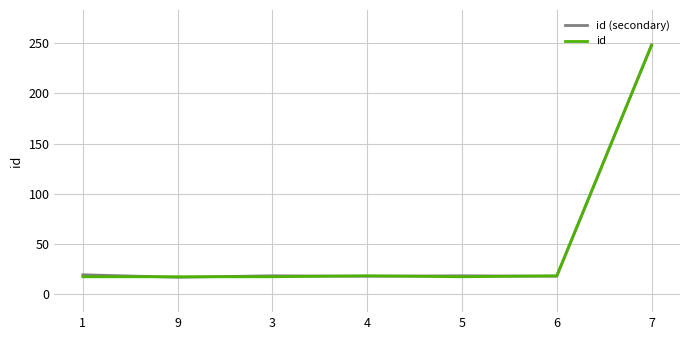

What is the total value across all series at 5?

35.0